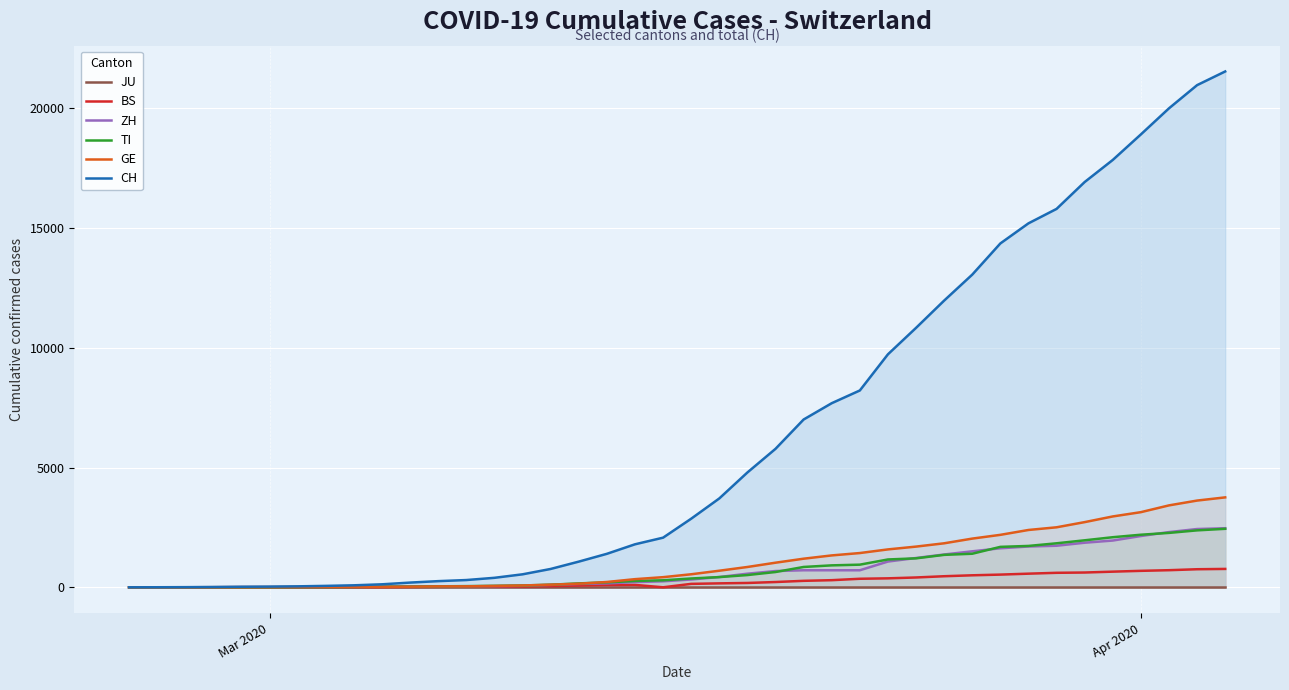

Which series has the largest total across all categories?

CH